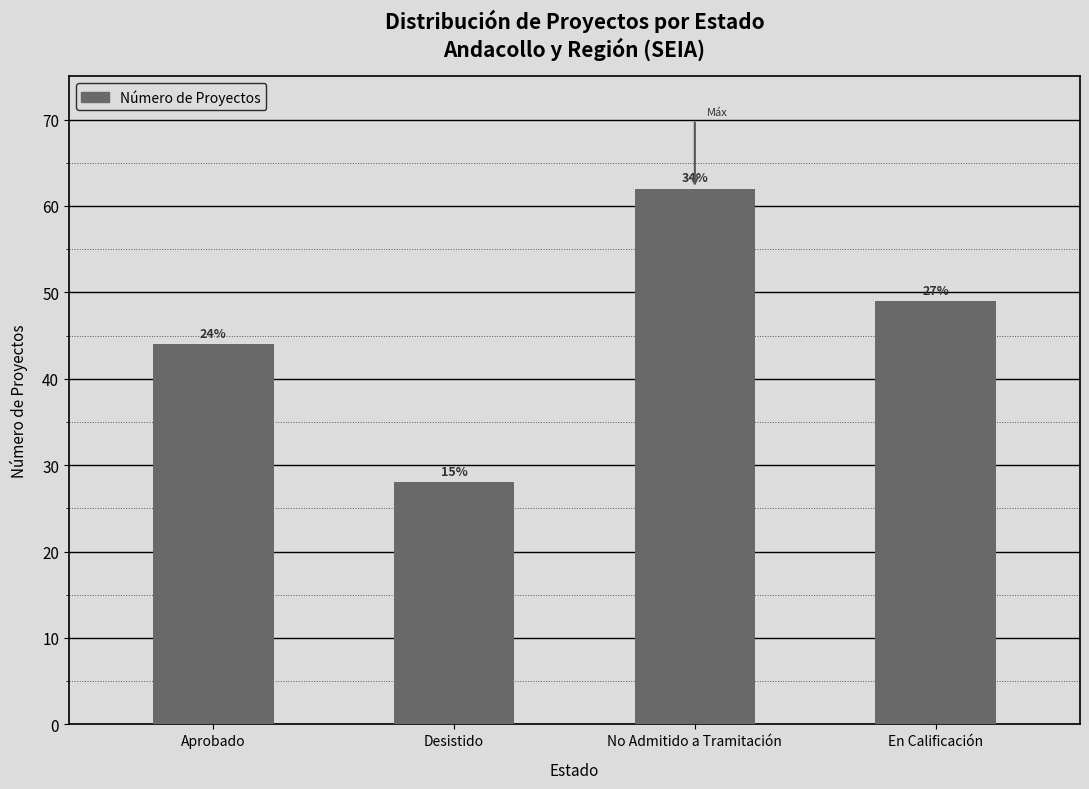

True or false: the data shows 62 at No Admitido a Tramitación.

True